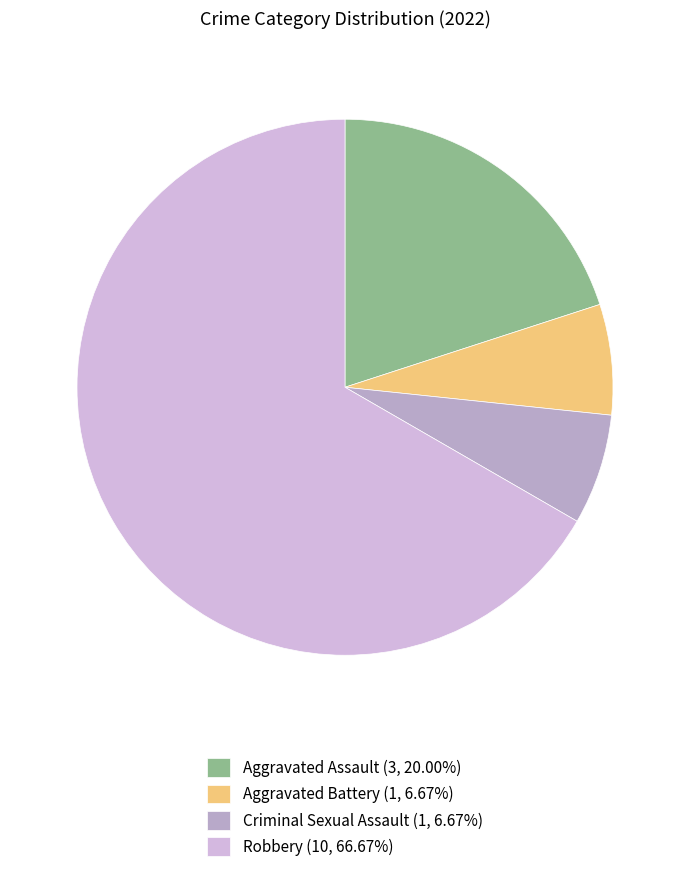

Does Robbery represent more than half of the total?

Yes